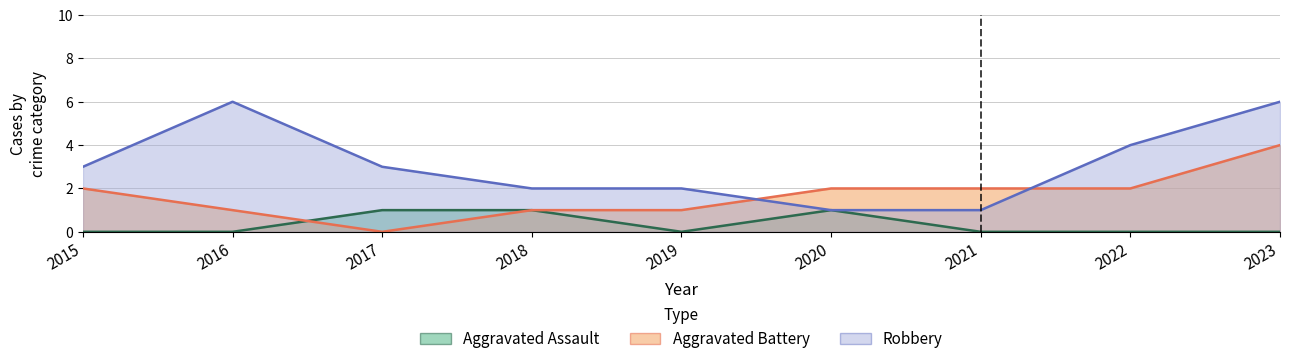

Reading right to left, transcribe all the data shown in this chart.

Aggravated Assault: 0	0	0	1	0	1	1	0	0
Aggravated Battery: 4	2	2	2	1	1	0	1	2
Robbery: 6	4	1	1	2	2	3	6	3